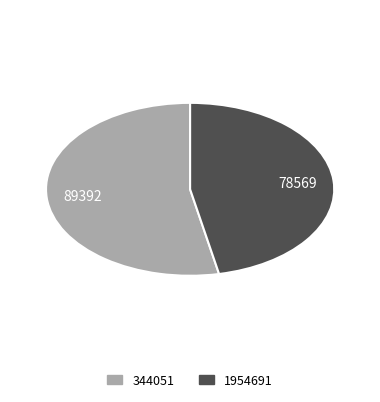

The 1954691 slice represents 33% of the pie. True or false?

False